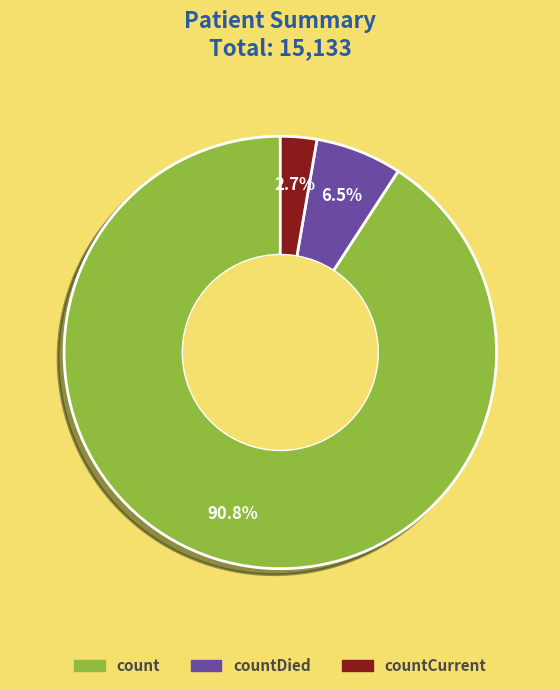

To the nearest percent, what percentage of the pie is countCurrent?

3%